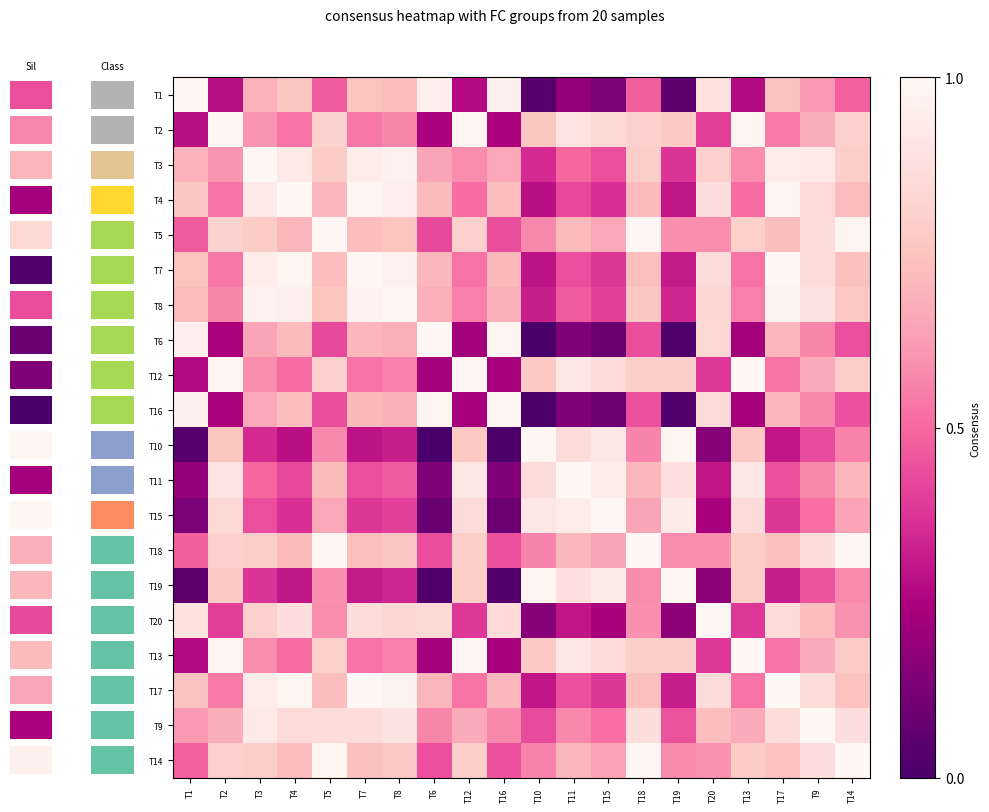

Reading right to left, transcribe all the data shown in this chart.

T1: T14=0.5	T9=0.6	T17=0.7	T13=0.3	T20=0.9	T19=0.1	T18=0.5	T15=0.1	T11=0.2	T10=0.0	T16=1.0	T12=0.3	T6=1.0	T8=0.7	T7=0.7	T5=0.5	T4=0.8	T3=0.7	T2=0.3	T1=1.0
T2: T14=0.8	T9=0.7	T17=0.5	T13=1.0	T20=0.4	T19=0.8	T18=0.8	T15=0.8	T11=0.9	T10=0.8	T16=0.3	T12=1.0	T6=0.2	T8=0.6	T7=0.5	T5=0.8	T4=0.5	T3=0.6	T2=1.0	T1=0.3
T3: T14=0.8	T9=0.9	T17=0.9	T13=0.6	T20=0.8	T19=0.4	T18=0.8	T15=0.4	T11=0.5	T10=0.4	T16=0.7	T12=0.6	T6=0.6	T8=1.0	T7=0.9	T5=0.8	T4=0.9	T3=1.0	T2=0.6	T1=0.7
T4: T14=0.7	T9=0.8	T17=1.0	T13=0.5	T20=0.9	T19=0.3	T18=0.7	T15=0.4	T11=0.4	T10=0.3	T16=0.7	T12=0.5	T6=0.7	T8=1.0	T7=1.0	T5=0.7	T4=1.0	T3=0.9	T2=0.5	T1=0.8
T5: T14=1.0	T9=0.9	T17=0.7	T13=0.8	T20=0.6	T19=0.6	T18=1.0	T15=0.7	T11=0.7	T10=0.6	T16=0.4	T12=0.8	T6=0.4	T8=0.8	T7=0.7	T5=1.0	T4=0.7	T3=0.8	T2=0.8	T1=0.5
T7: T14=0.7	T9=0.9	T17=1.0	T13=0.5	T20=0.9	T19=0.3	T18=0.7	T15=0.4	T11=0.4	T10=0.3	T16=0.7	T12=0.5	T6=0.7	T8=1.0	T7=1.0	T5=0.7	T4=1.0	T3=0.9	T2=0.5	T1=0.7
T8: T14=0.8	T9=0.9	T17=1.0	T13=0.6	T20=0.8	T19=0.3	T18=0.8	T15=0.4	T11=0.5	T10=0.3	T16=0.7	T12=0.6	T6=0.7	T8=1.0	T7=1.0	T5=0.8	T4=1.0	T3=1.0	T2=0.6	T1=0.7
T6: T14=0.4	T9=0.6	T17=0.7	T13=0.2	T20=0.8	T19=0.0	T18=0.4	T15=0.1	T11=0.1	T10=0.0	T16=1.0	T12=0.2	T6=1.0	T8=0.7	T7=0.7	T5=0.4	T4=0.7	T3=0.6	T2=0.2	T1=1.0
T12: T14=0.8	T9=0.7	T17=0.5	T13=1.0	T20=0.4	T19=0.8	T18=0.8	T15=0.9	T11=0.9	T10=0.8	T16=0.2	T12=1.0	T6=0.2	T8=0.6	T7=0.5	T5=0.8	T4=0.5	T3=0.6	T2=1.0	T1=0.3
T16: T14=0.4	T9=0.6	T17=0.7	T13=0.2	T20=0.9	T19=0.0	T18=0.4	T15=0.1	T11=0.2	T10=0.0	T16=1.0	T12=0.2	T6=1.0	T8=0.7	T7=0.7	T5=0.4	T4=0.7	T3=0.7	T2=0.3	T1=1.0
T10: T14=0.6	T9=0.4	T17=0.3	T13=0.8	T20=0.2	T19=1.0	T18=0.6	T15=0.9	T11=0.9	T10=1.0	T16=0.0	T12=0.8	T6=0.0	T8=0.3	T7=0.3	T5=0.6	T4=0.3	T3=0.4	T2=0.8	T1=0.0
T11: T14=0.7	T9=0.6	T17=0.4	T13=0.9	T20=0.3	T19=0.9	T18=0.7	T15=0.9	T11=1.0	T10=0.9	T16=0.2	T12=0.9	T6=0.1	T8=0.5	T7=0.4	T5=0.7	T4=0.4	T3=0.5	T2=0.9	T1=0.2
T15: T14=0.6	T9=0.5	T17=0.4	T13=0.9	T20=0.2	T19=0.9	T18=0.6	T15=1.0	T11=0.9	T10=0.9	T16=0.1	T12=0.9	T6=0.1	T8=0.4	T7=0.4	T5=0.7	T4=0.4	T3=0.4	T2=0.8	T1=0.1
T18: T14=1.0	T9=0.9	T17=0.7	T13=0.8	T20=0.6	T19=0.6	T18=1.0	T15=0.6	T11=0.7	T10=0.6	T16=0.4	T12=0.8	T6=0.4	T8=0.8	T7=0.7	T5=1.0	T4=0.7	T3=0.8	T2=0.8	T1=0.5
T19: T14=0.6	T9=0.5	T17=0.3	T13=0.8	T20=0.2	T19=1.0	T18=0.6	T15=0.9	T11=0.9	T10=1.0	T16=0.0	T12=0.8	T6=0.0	T8=0.3	T7=0.3	T5=0.6	T4=0.3	T3=0.4	T2=0.8	T1=0.1
T20: T14=0.6	T9=0.7	T17=0.9	T13=0.4	T20=1.0	T19=0.2	T18=0.6	T15=0.2	T11=0.3	T10=0.2	T16=0.9	T12=0.4	T6=0.8	T8=0.8	T7=0.9	T5=0.6	T4=0.9	T3=0.8	T2=0.4	T1=0.9
T13: T14=0.8	T9=0.7	T17=0.5	T13=1.0	T20=0.4	T19=0.8	T18=0.8	T15=0.9	T11=0.9	T10=0.8	T16=0.2	T12=1.0	T6=0.2	T8=0.6	T7=0.5	T5=0.8	T4=0.5	T3=0.6	T2=1.0	T1=0.3
T17: T14=0.7	T9=0.9	T17=1.0	T13=0.5	T20=0.9	T19=0.3	T18=0.7	T15=0.4	T11=0.4	T10=0.3	T16=0.7	T12=0.5	T6=0.7	T8=1.0	T7=1.0	T5=0.7	T4=1.0	T3=0.9	T2=0.5	T1=0.7
T9: T14=0.9	T9=1.0	T17=0.9	T13=0.7	T20=0.7	T19=0.5	T18=0.9	T15=0.5	T11=0.6	T10=0.4	T16=0.6	T12=0.7	T6=0.6	T8=0.9	T7=0.9	T5=0.9	T4=0.8	T3=0.9	T2=0.7	T1=0.6
T14: T14=1.0	T9=0.9	T17=0.7	T13=0.8	T20=0.6	T19=0.6	T18=1.0	T15=0.6	T11=0.7	T10=0.6	T16=0.4	T12=0.8	T6=0.4	T8=0.8	T7=0.7	T5=1.0	T4=0.7	T3=0.8	T2=0.8	T1=0.5